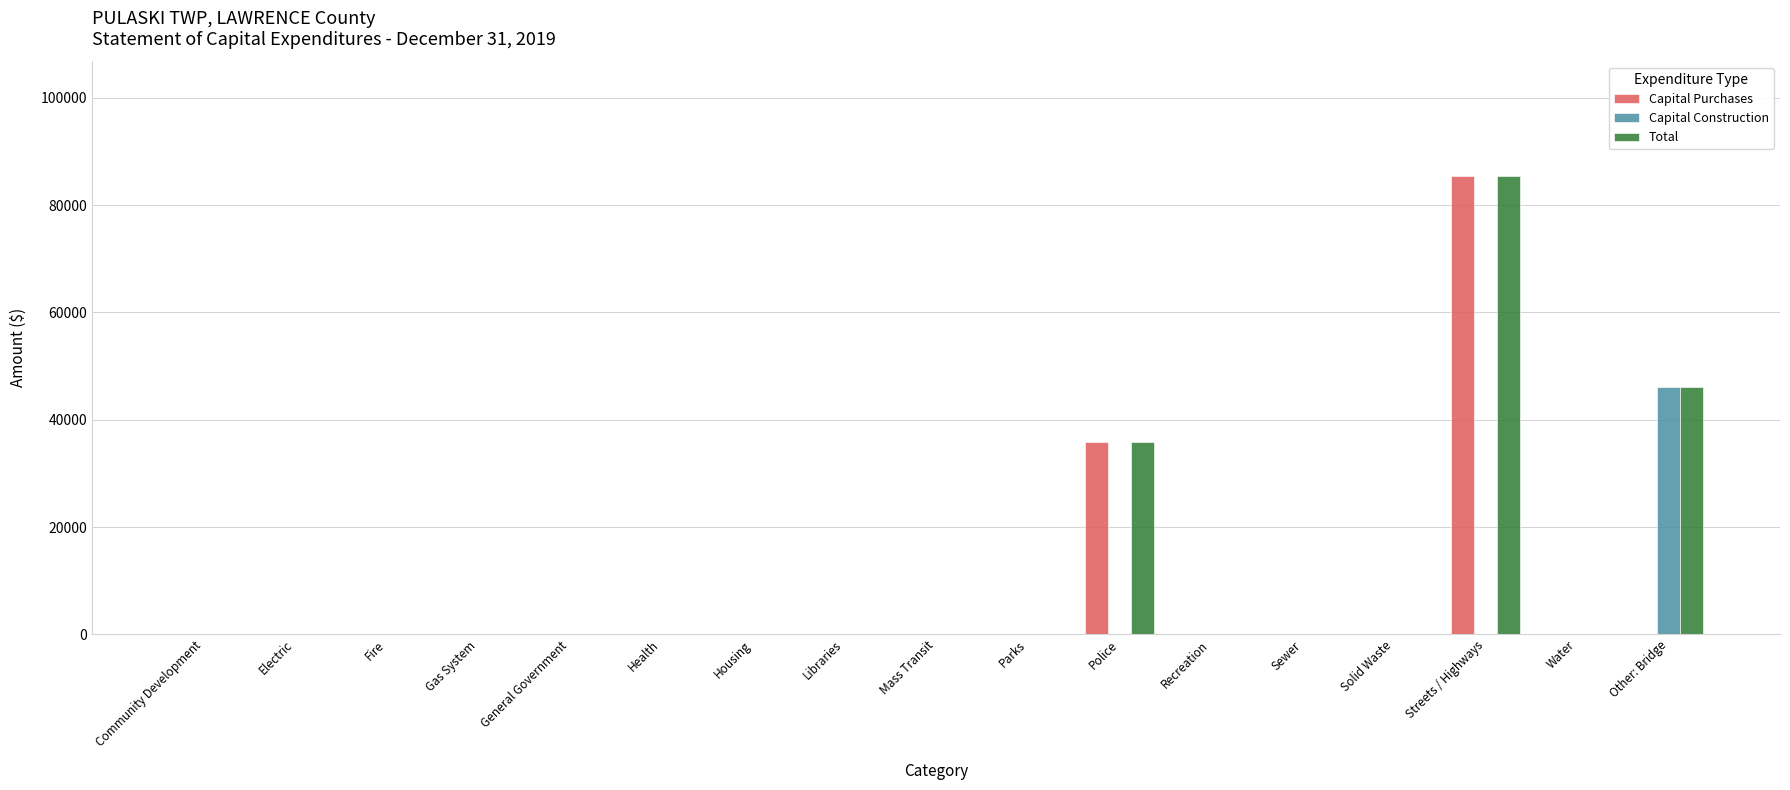

What is the sum of all Capital Purchases values?

121365